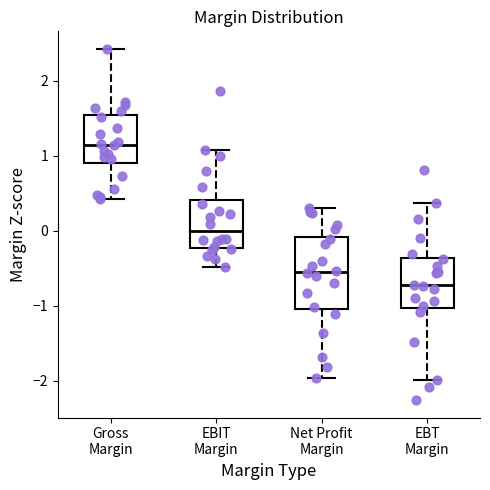

Where does the upper whisker of the box for Net Profit Margin end on the y-axis? The values are not printed on the chart, so give them approximately, as read against the axis.

0.3